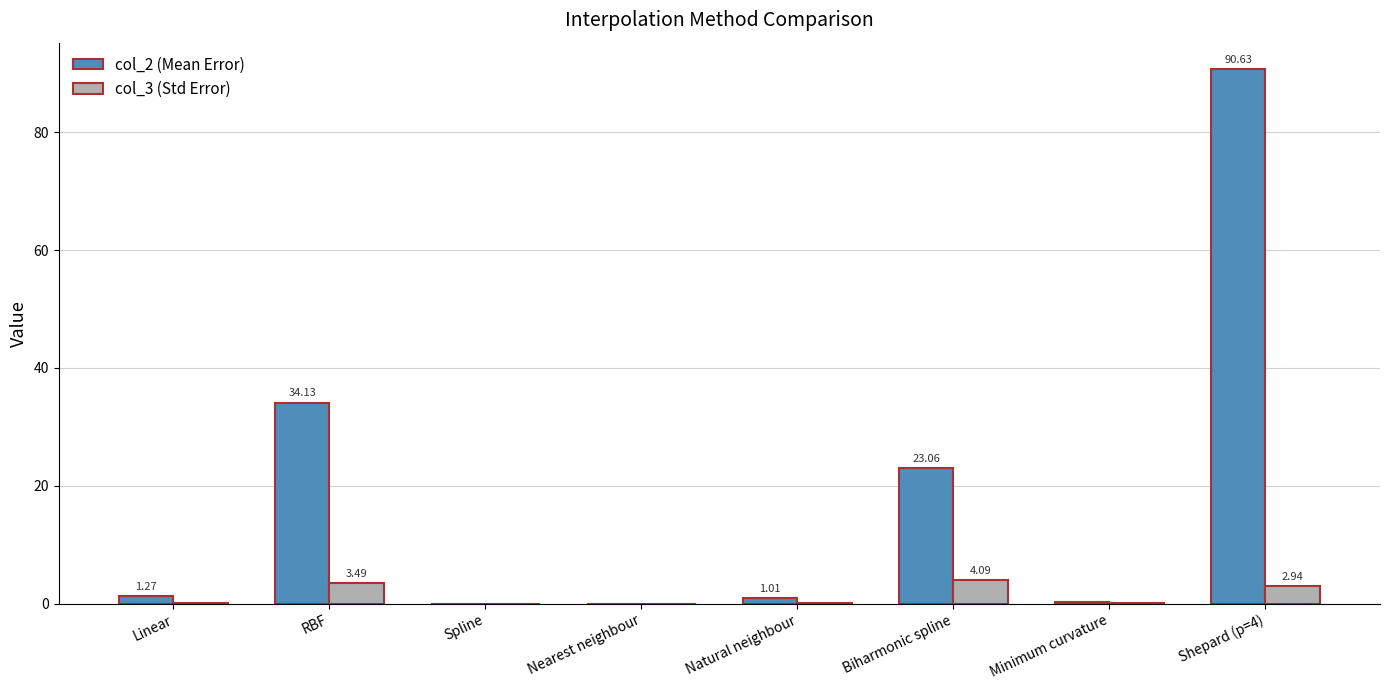

Is the value of col_3 (Std Error) at Natural neighbour greater than the value of col_2 (Mean Error) at Spline?

Yes